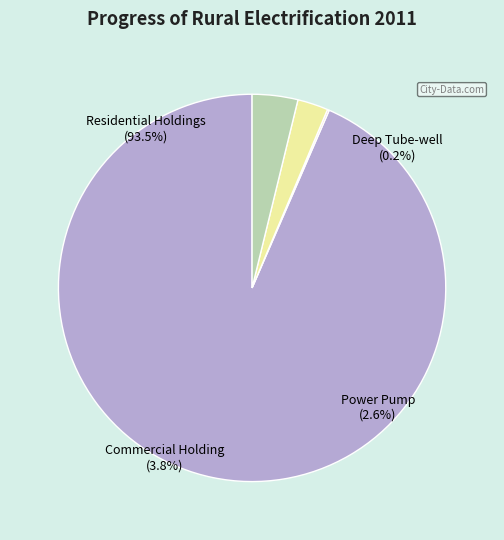

Combined, what portion of the pie is Power Pump and Residential Holdings?

96.0%